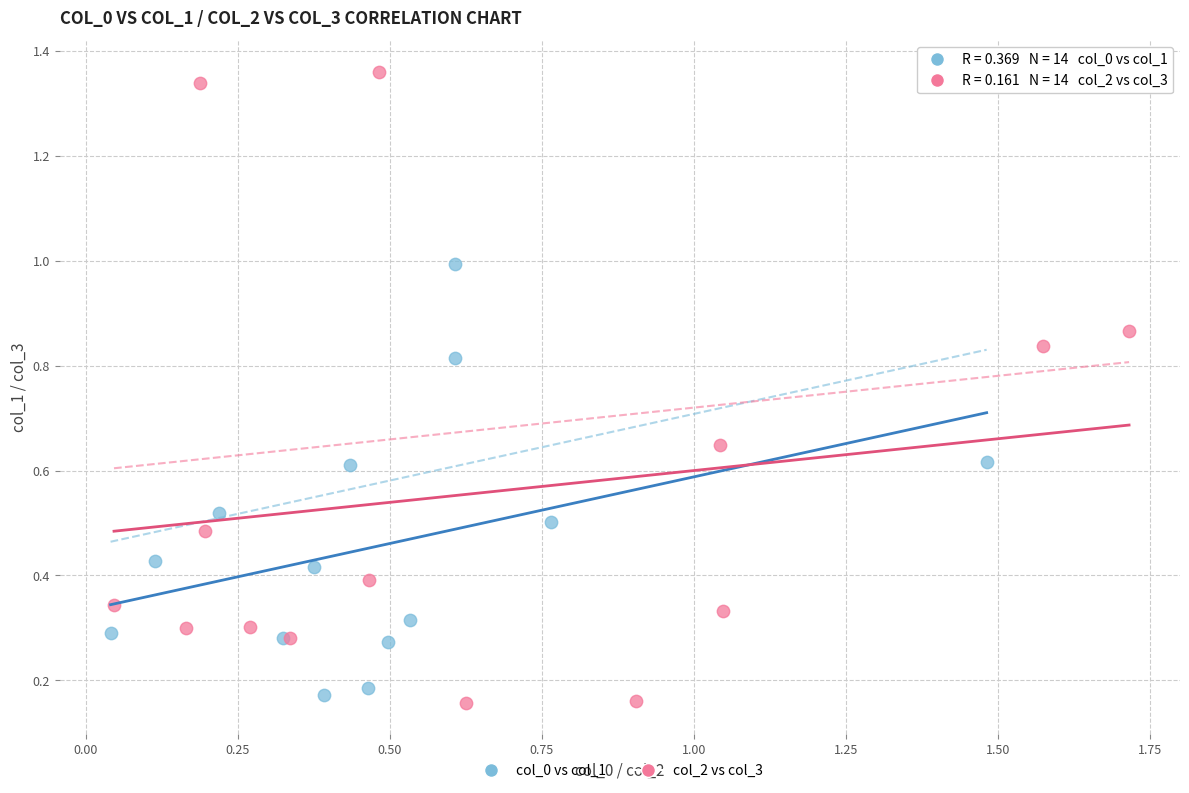

Which series reaches the maximum Y coordinate?

col_2 vs col_3